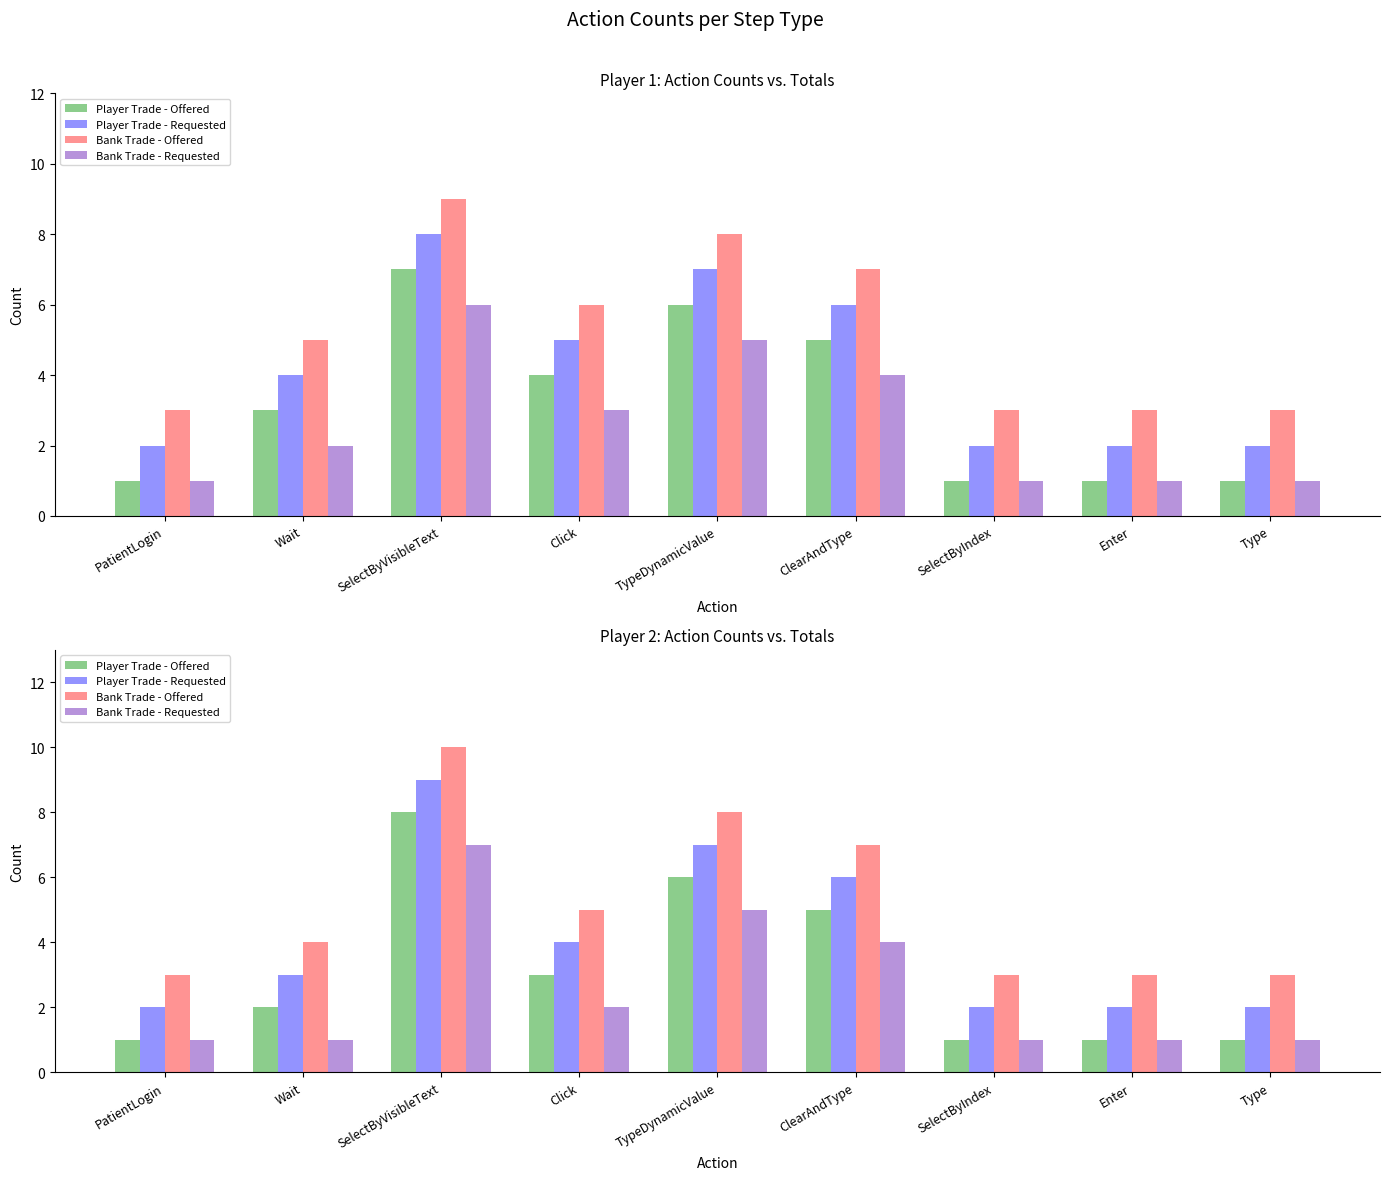

At which label does Player Trade - Offered reach its minimum?

PatientLogin